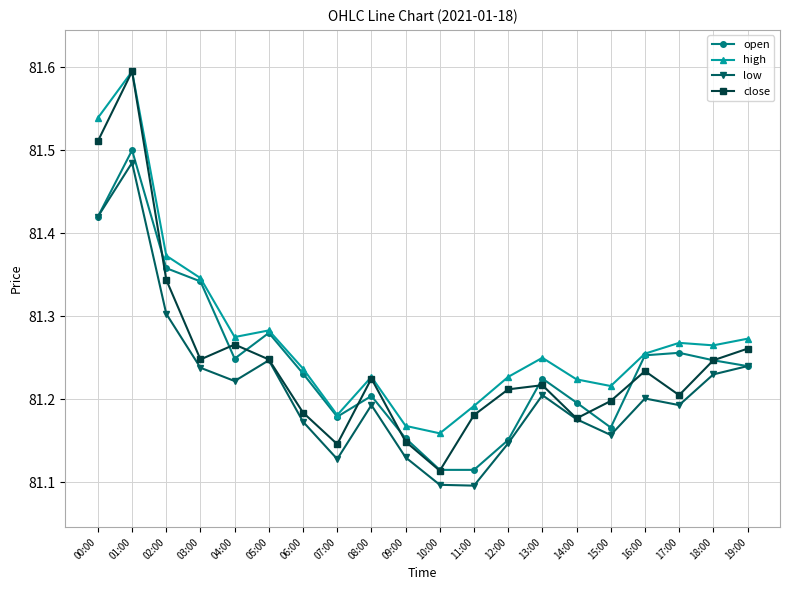

Does the chart have visible grid lines?

Yes